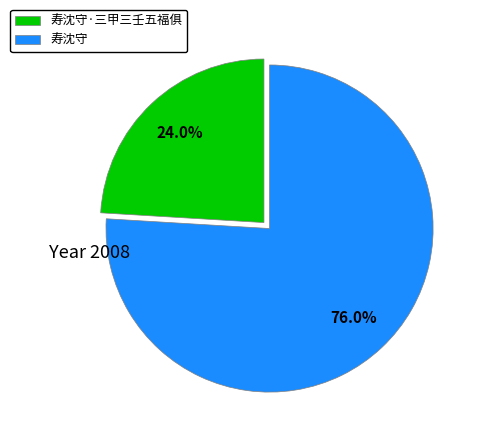

Which slice is the largest?

寿沈守